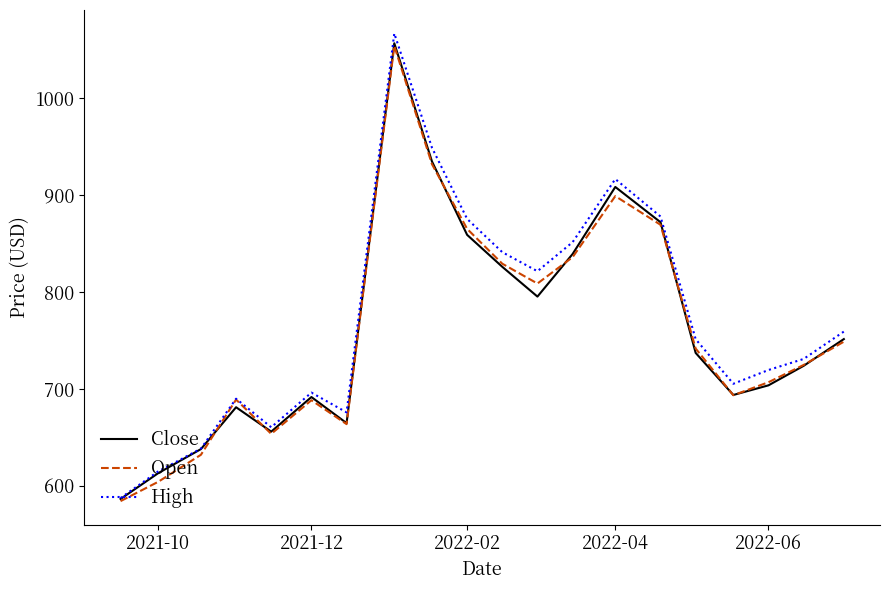

Which series has the widest spread of values?

High